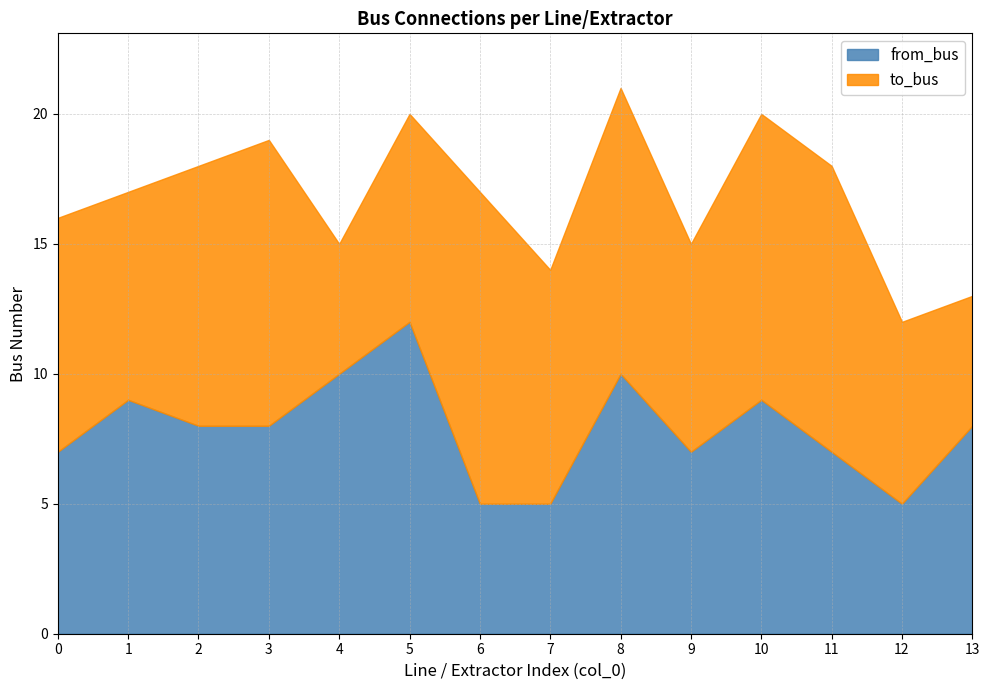

Is it true that from_bus equals 8 at 2?

True